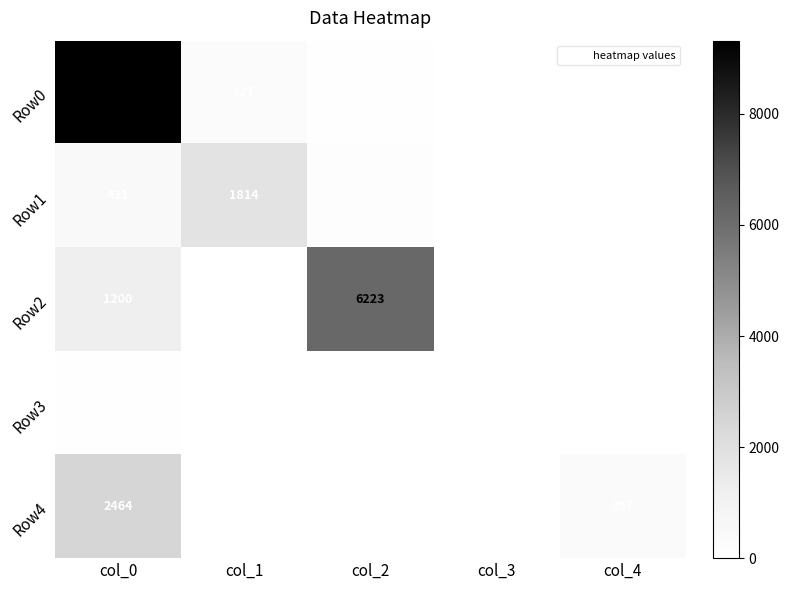

Count the number of categories in the chart.

5